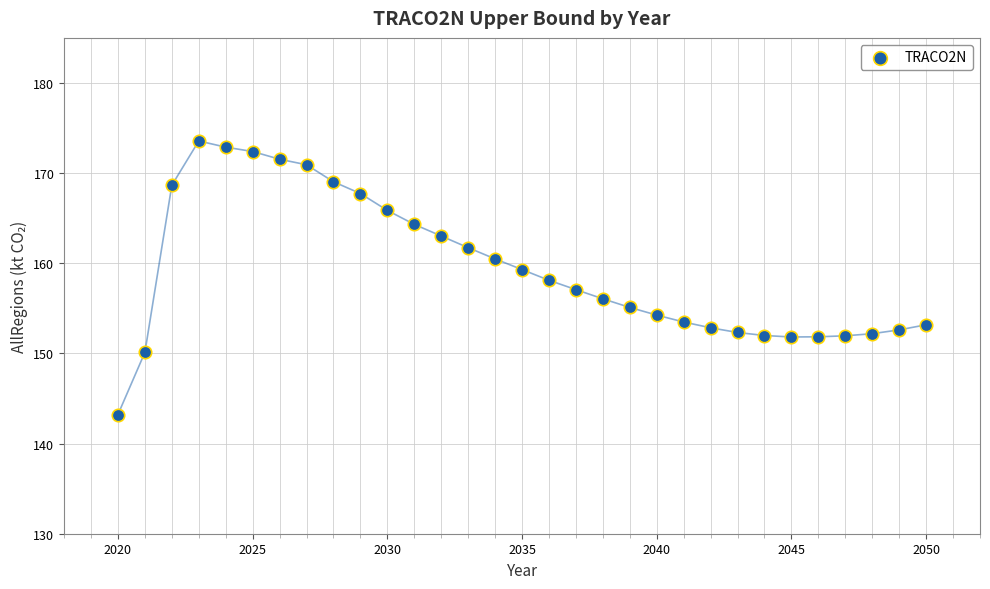

What is the range of Y values (max minus min)?

30.3